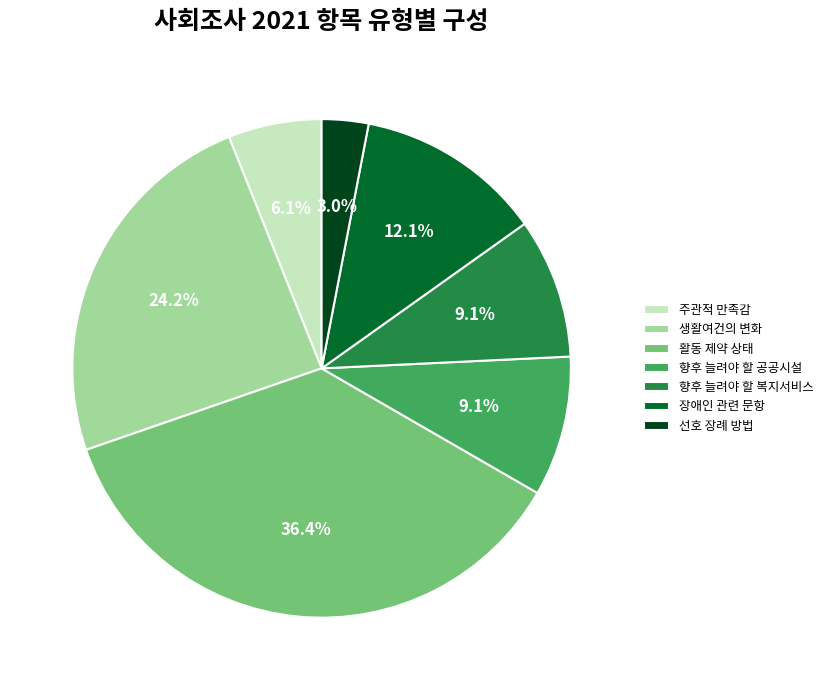

What is the smallest slice in the pie chart?

선호 장례 방법